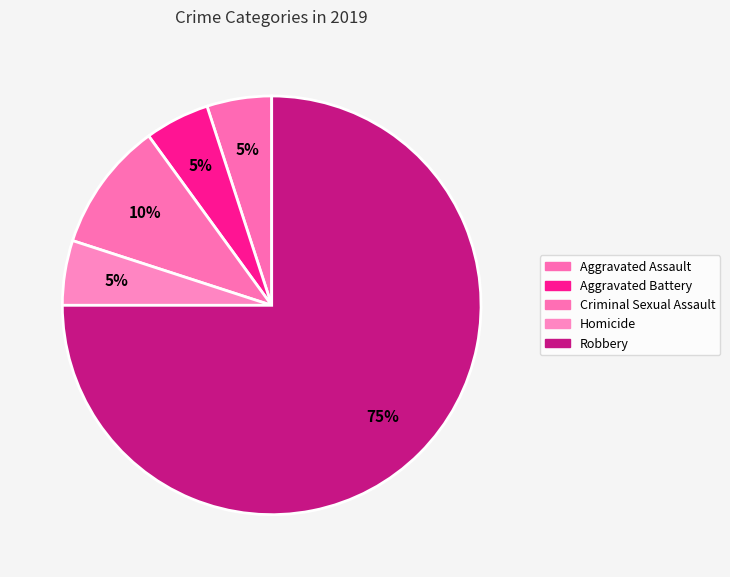

What portion of the pie excludes Robbery?

25.0%